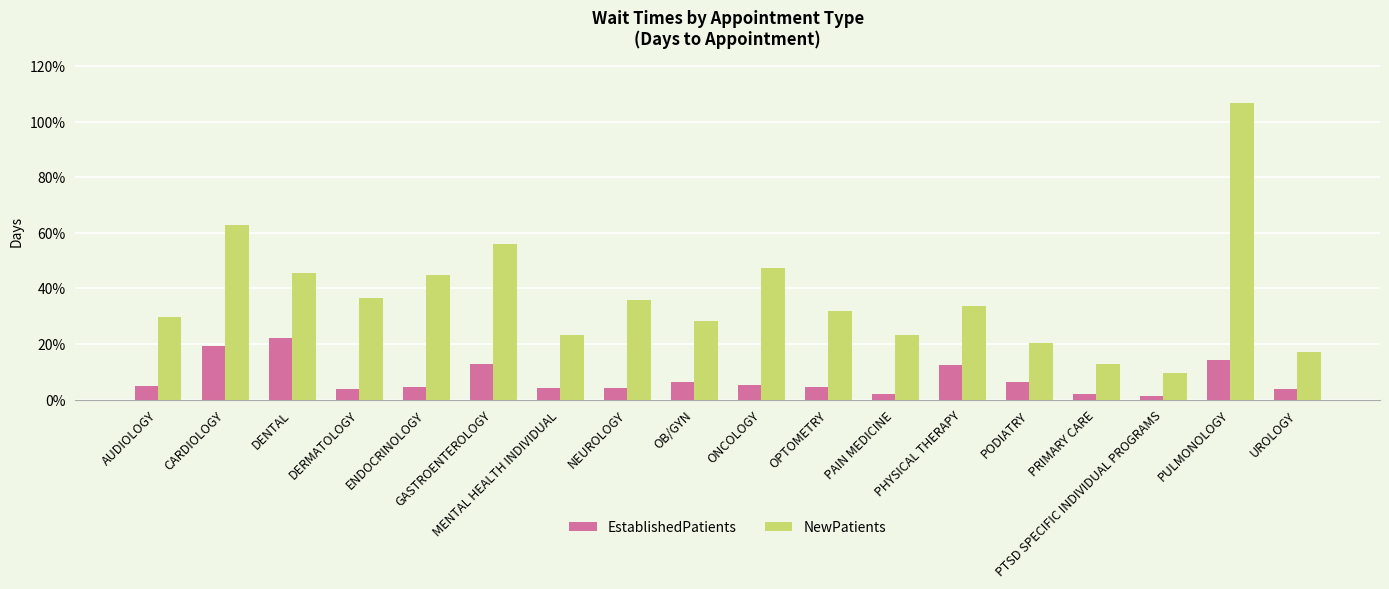

Which series has the widest spread of values?

NewPatients